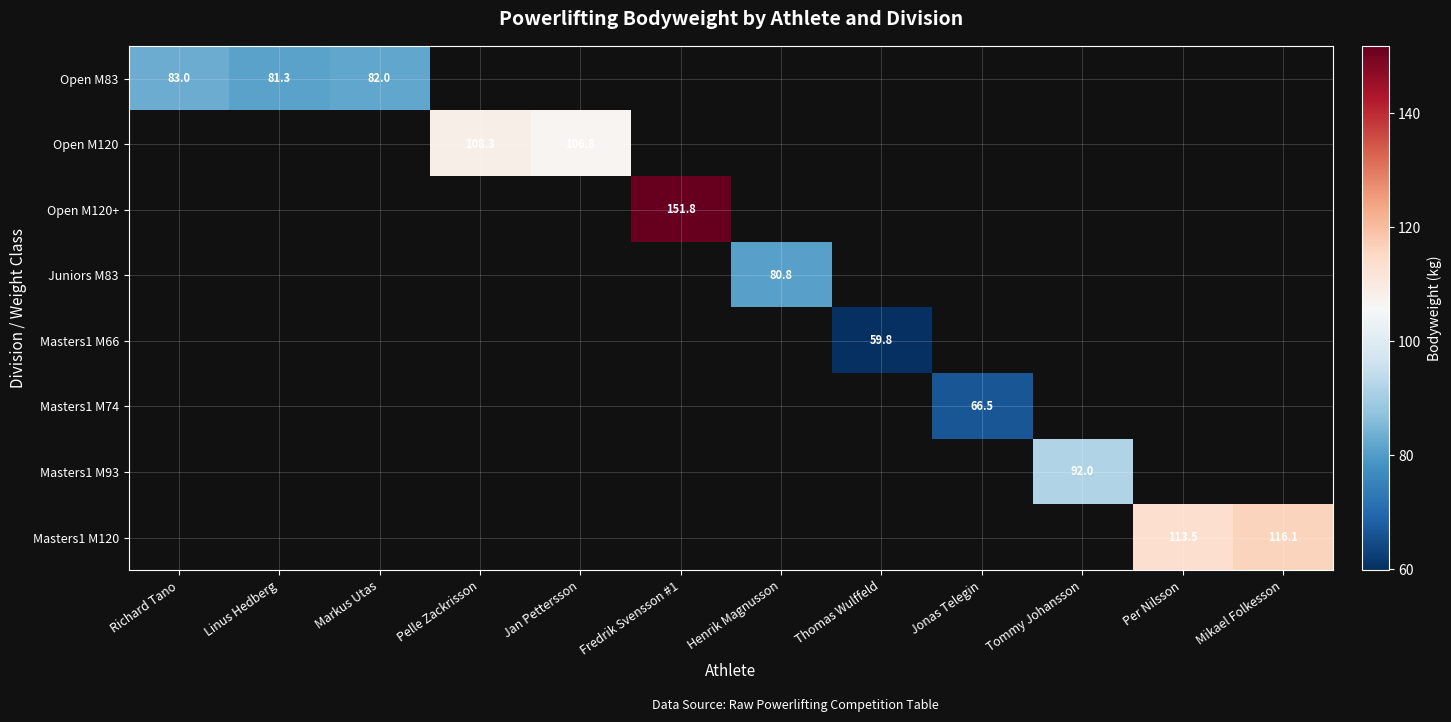

Which has a higher value, Richard Tano or Per Nilsson?

Per Nilsson